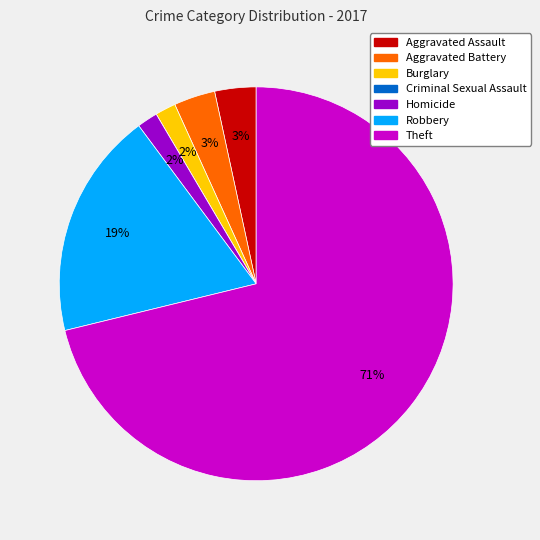

Does Theft represent more than half of the total?

Yes